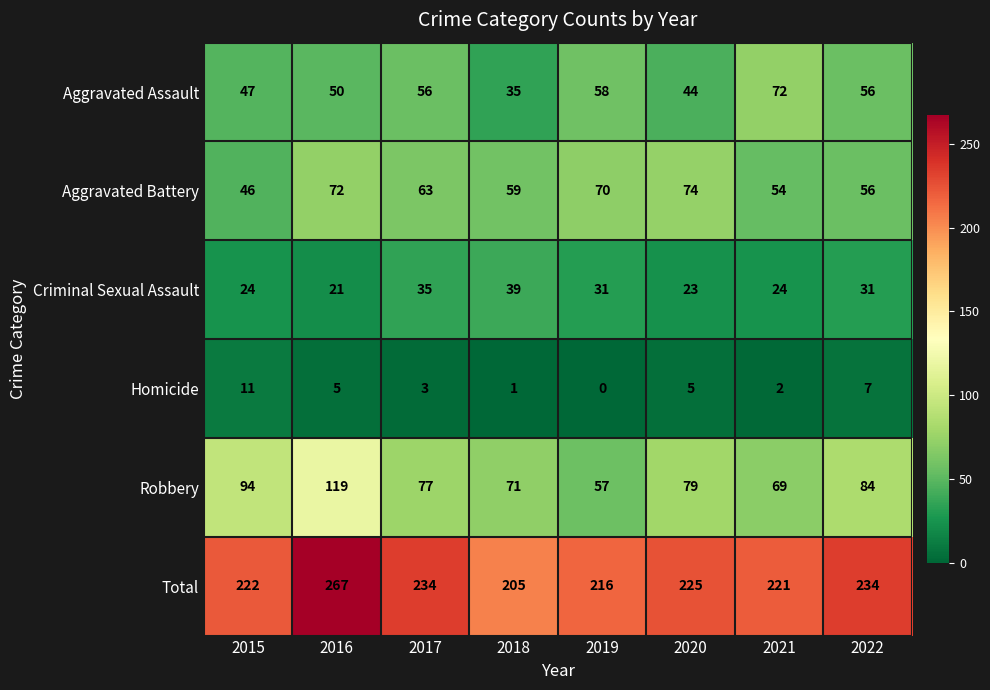

What is the difference between the maximum and minimum values in the Aggravated Assault series?

37